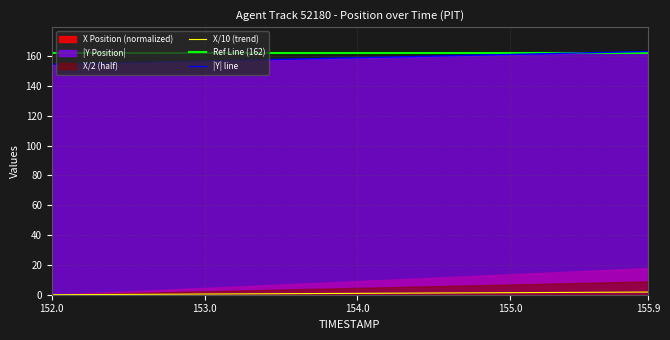

What is the maximum value for Ref Line (162)?

162.0